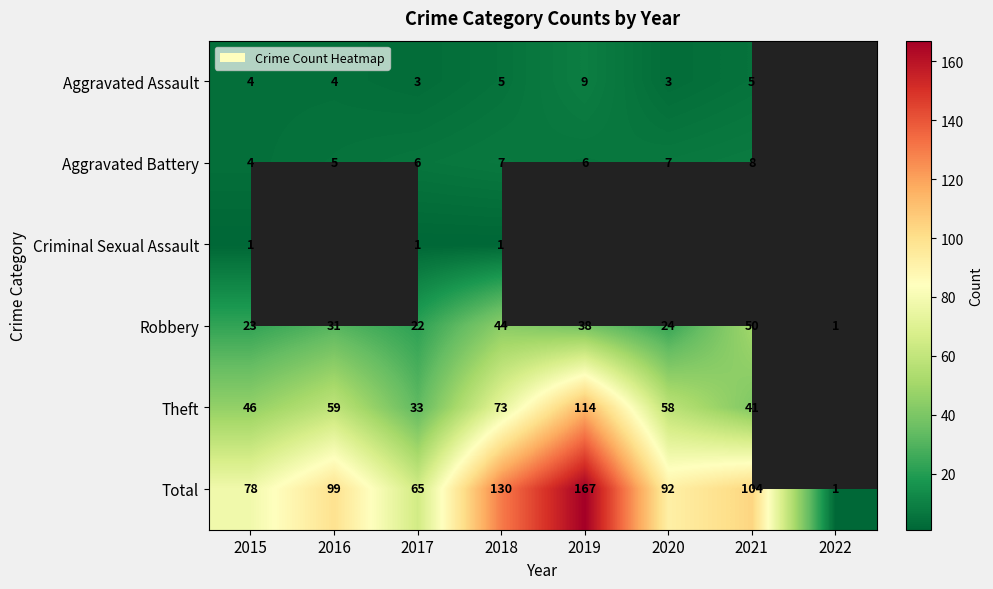

At which label is Total closest to 84?

2015